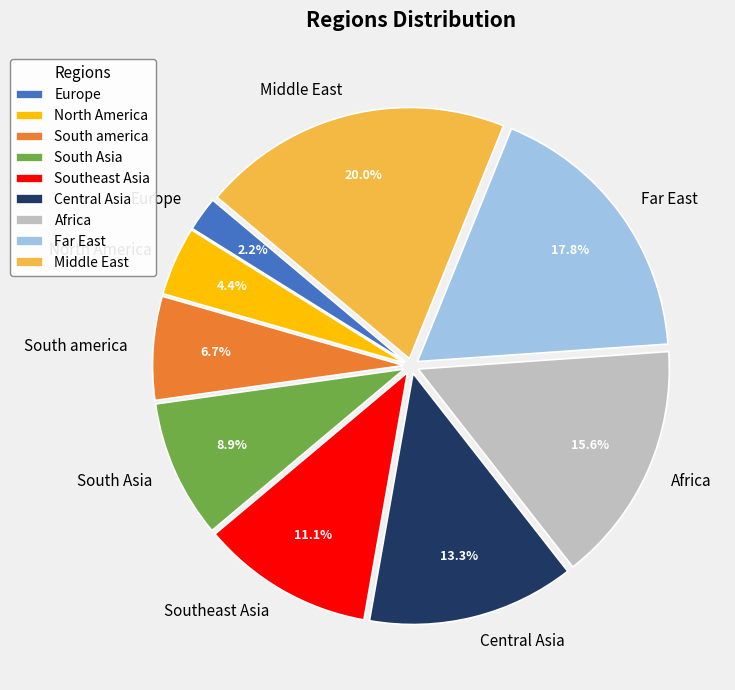

Does Middle East account for over 50% of the chart?

No